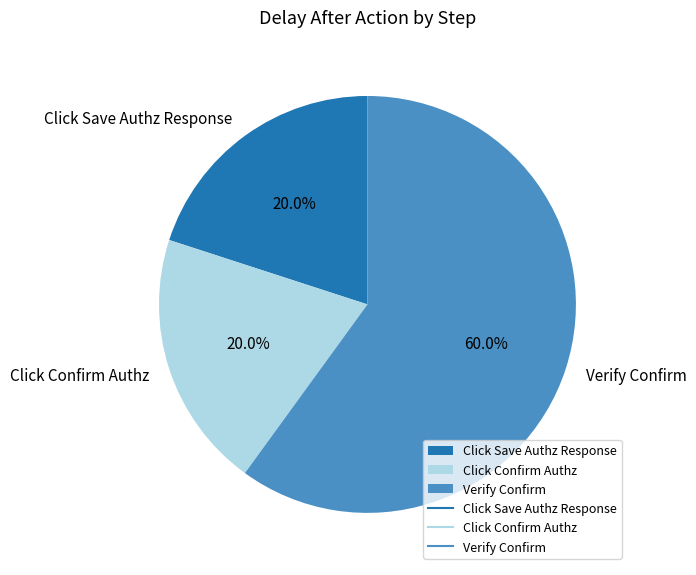

Is it true that Verify Confirm is 60% of the pie?

True